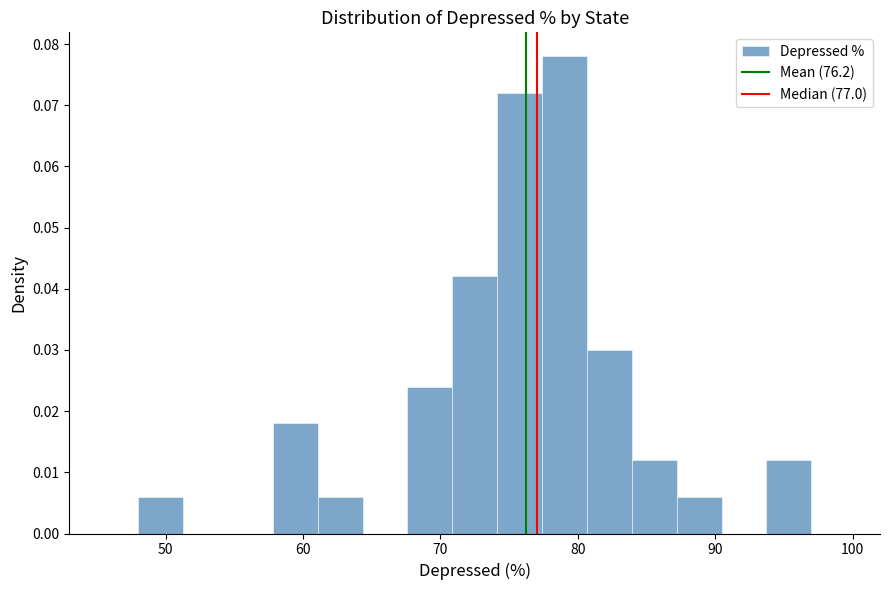

Around what value on the x-axis is the tallest bar? Give the approximate position of its centre, as read against the axis.

79